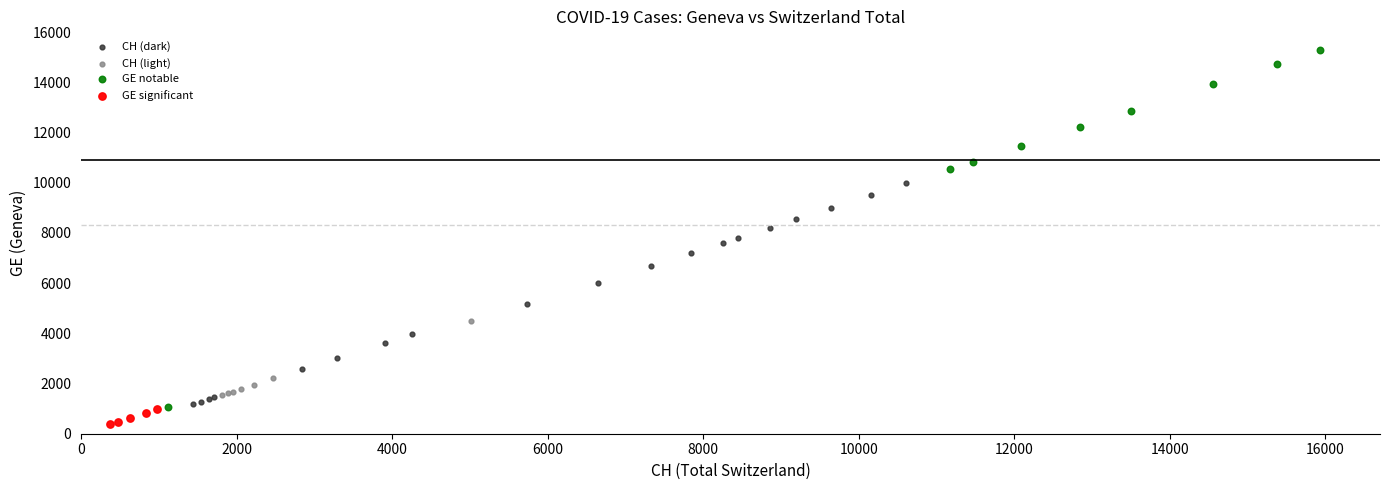

Which series has the largest Y range (max minus min)?

GE notable